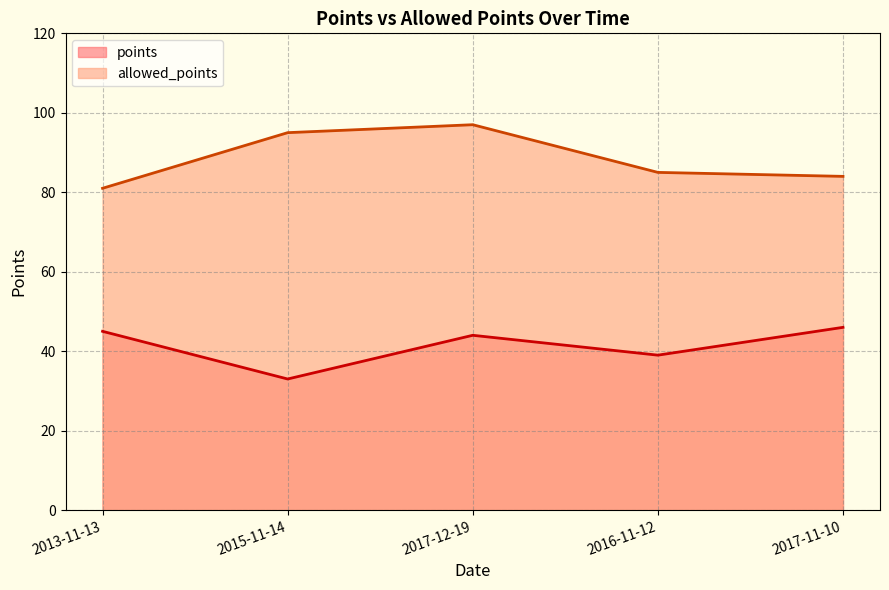

What is the sum of the allowed_points values at 2013-11-13 and 2017-12-19?

178